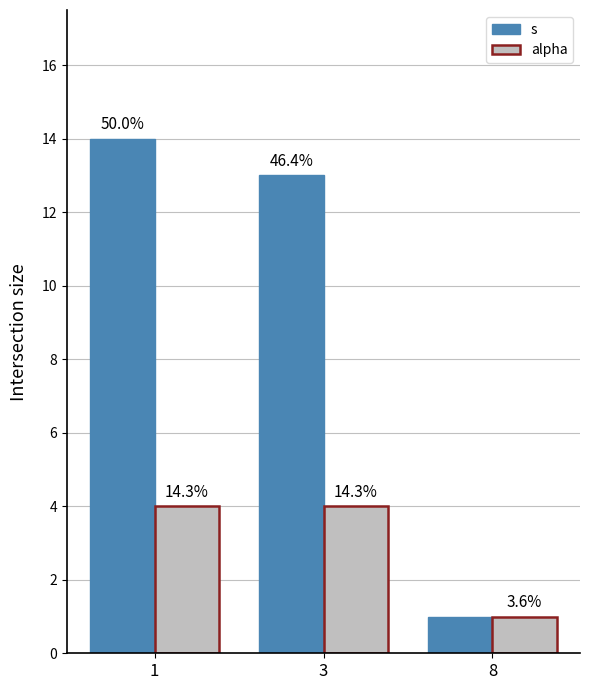

What is the sum of all alpha values?

9